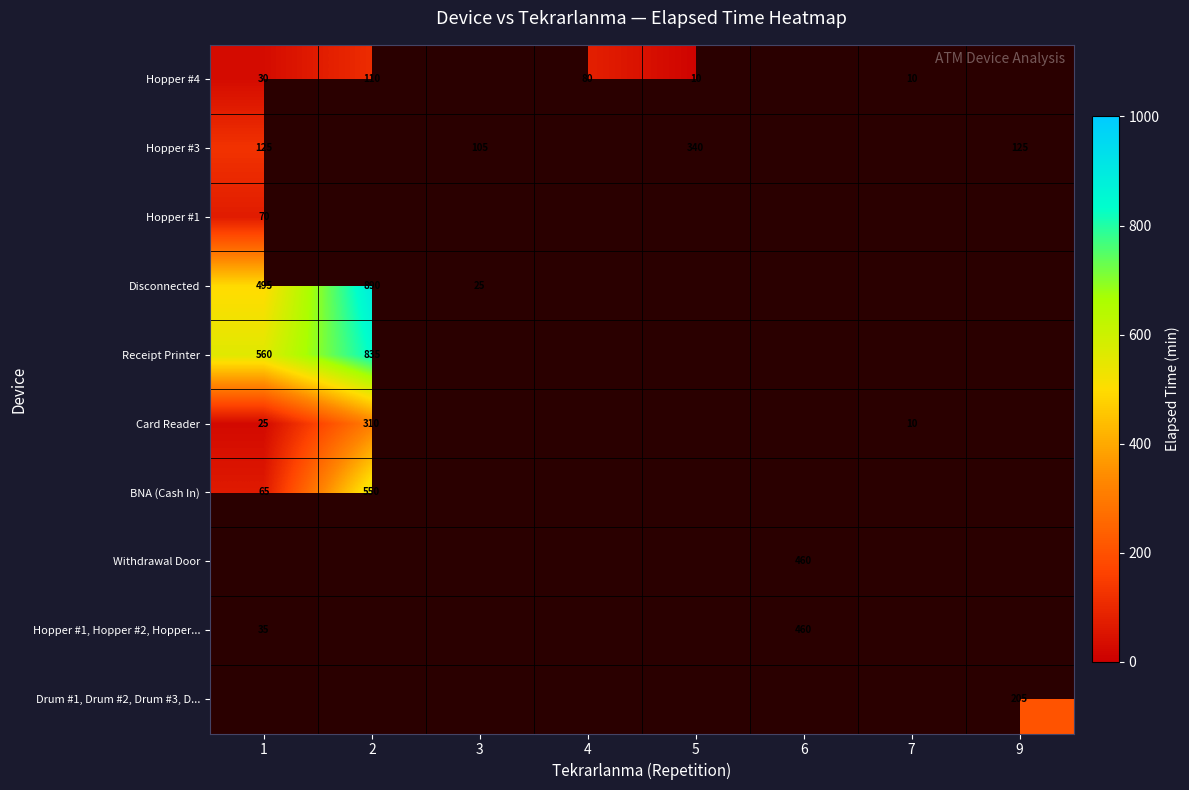

What is the minimum value shown in the chart?

10.0